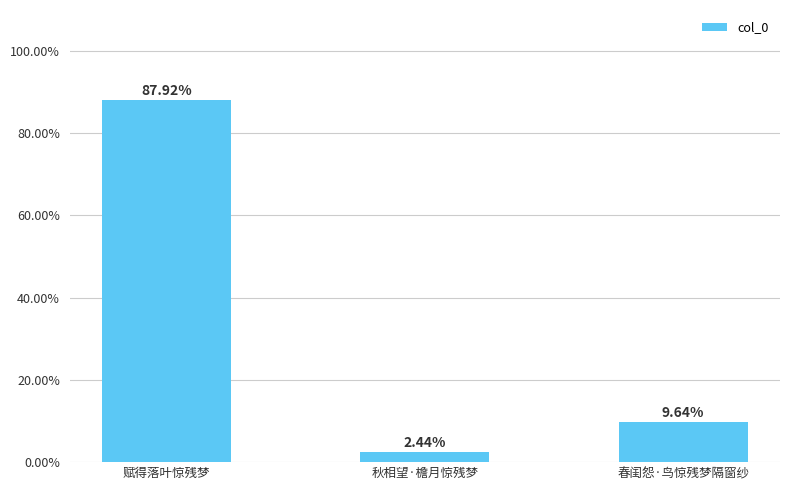

What is the approximate value at 春闺怨·鸟惊残梦隔窗纱?

0.1